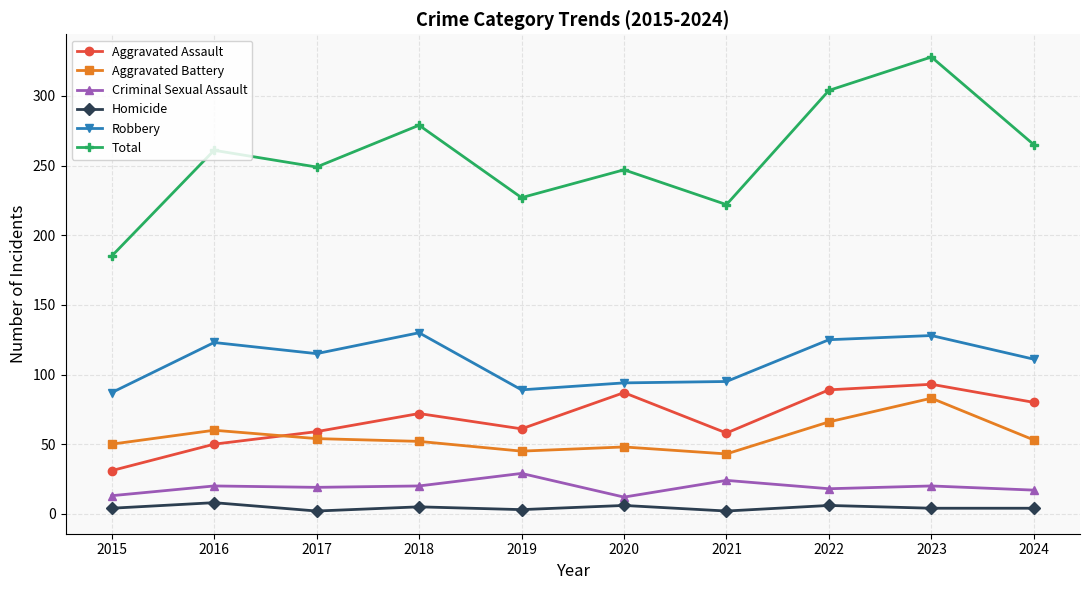

What is the sum of the Criminal Sexual Assault values at 2022 and 2023?

38